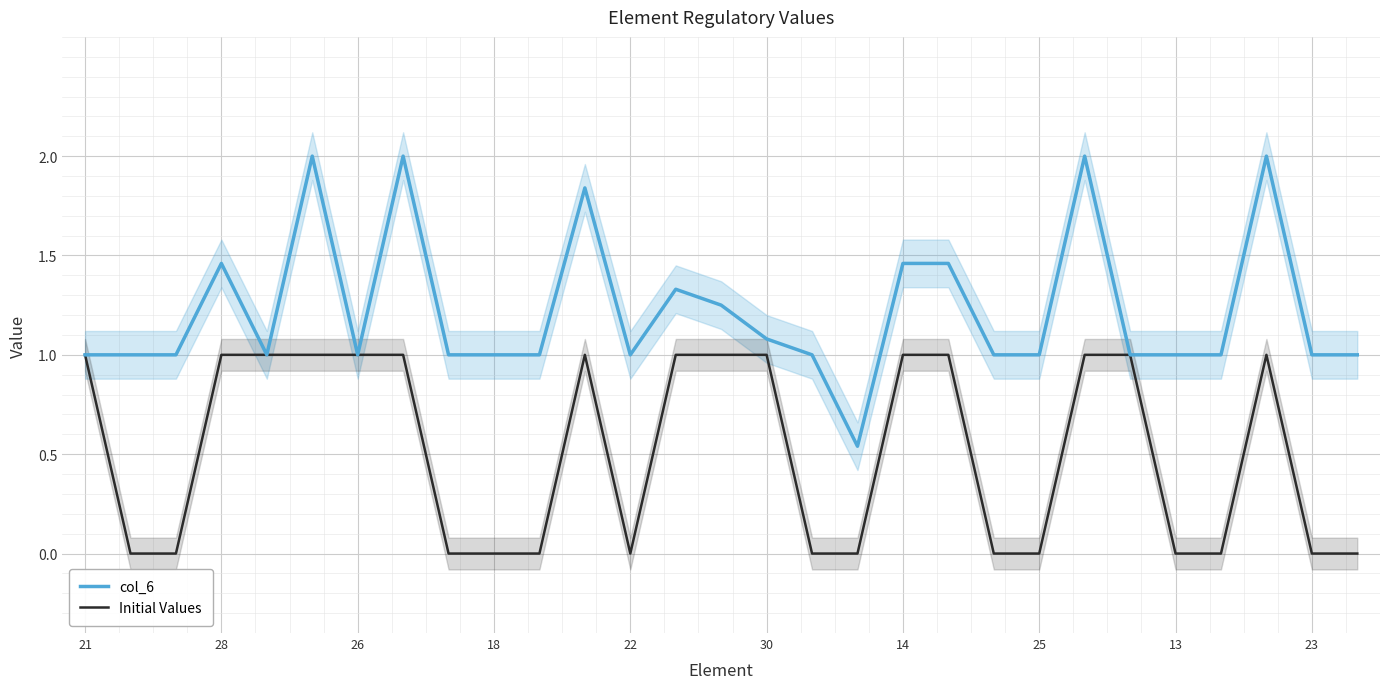

Is the value of col_6 at 21 greater than the value of Initial Values at 23?

Yes